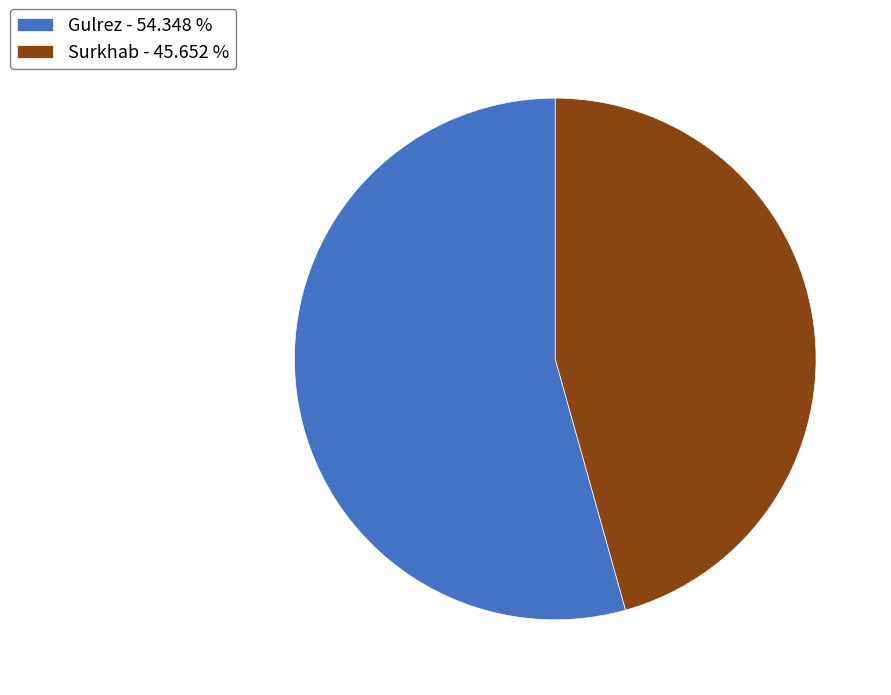

Between Surkhab - 45.652 % and Gulrez - 54.348 %, which is larger?

Gulrez - 54.348 %